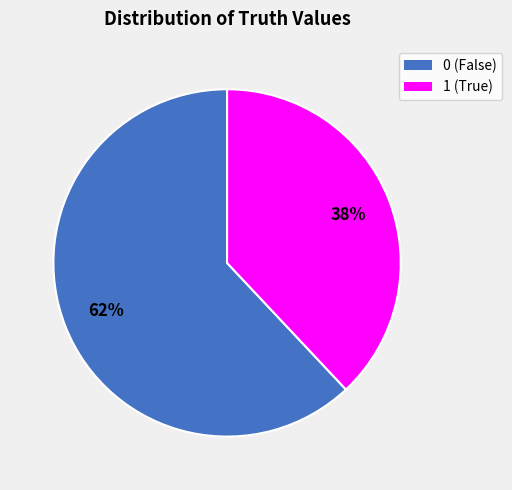

To the nearest percent, what is the combined percentage of 1 and 0?

100%